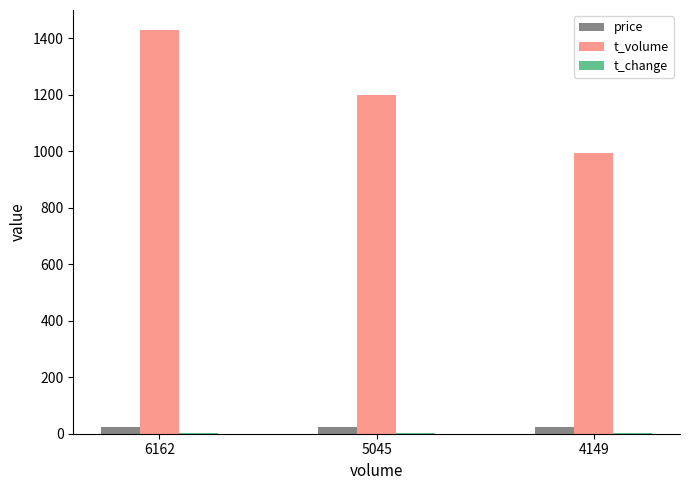

Which series has the largest total across all categories?

t_volume